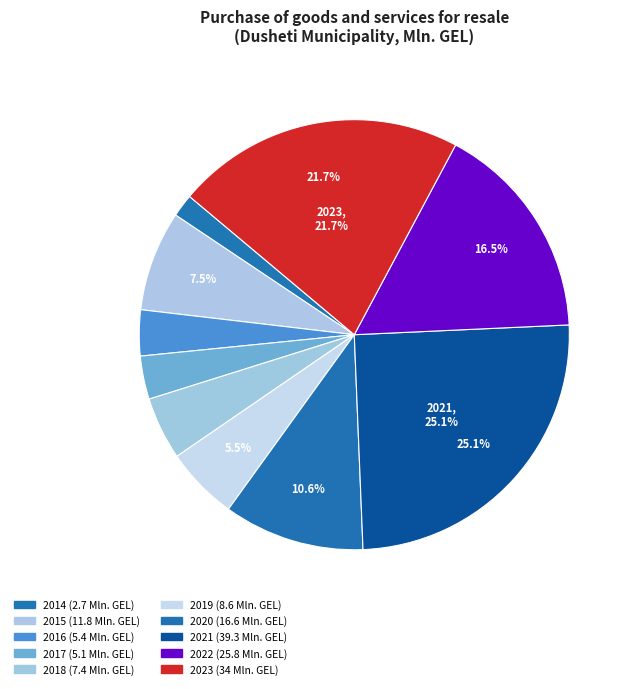

What is the ratio of the value at 2016 to the value at 2019?

0.6